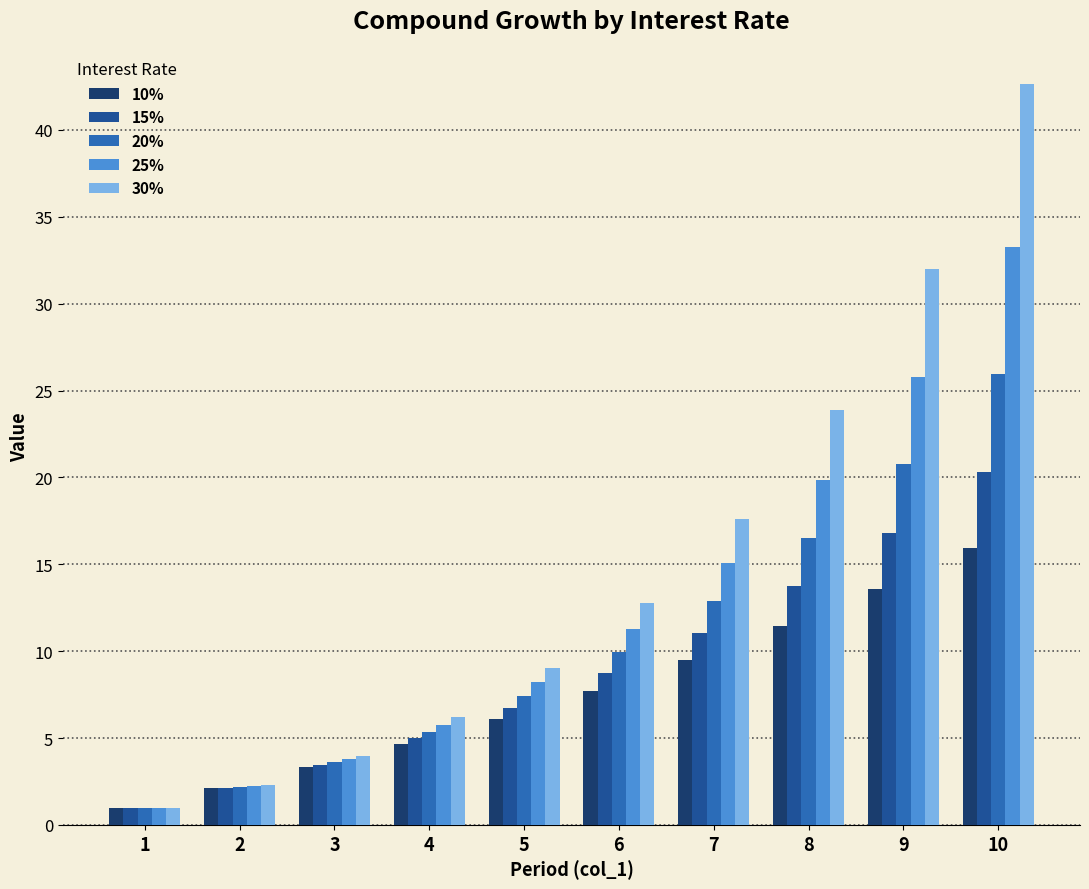

What is the difference between the second highest and minimum values in the 15% series?

15.8